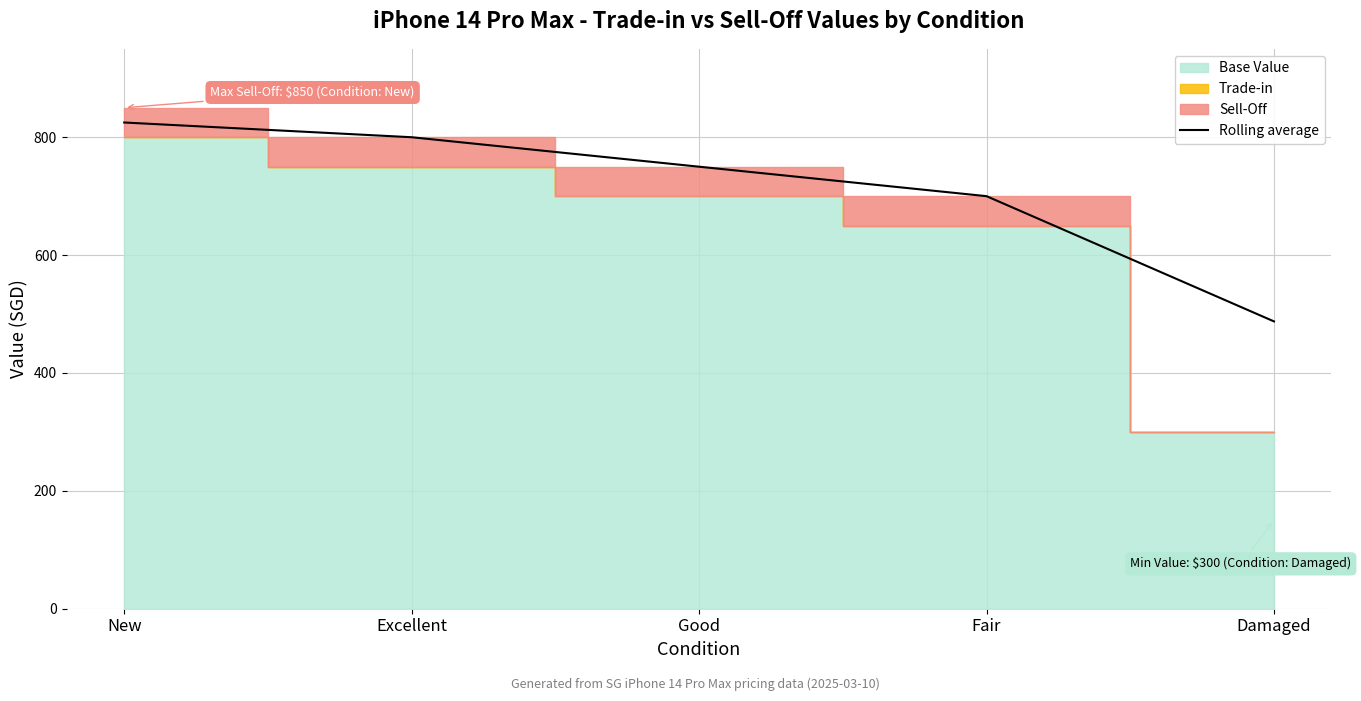

What position from the right is Damaged?

1